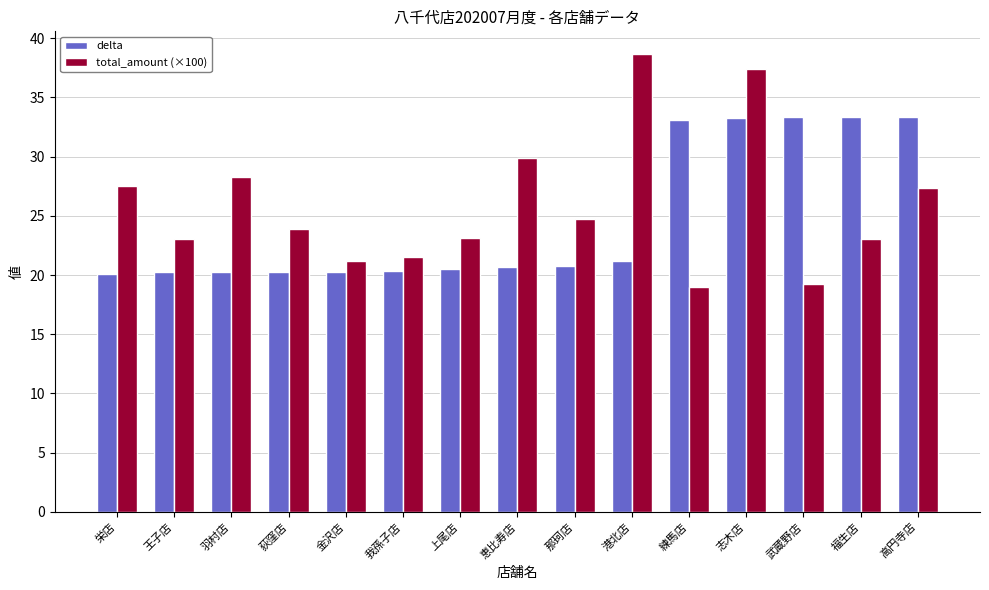

At how many categories does at least one series exceed 37?

2